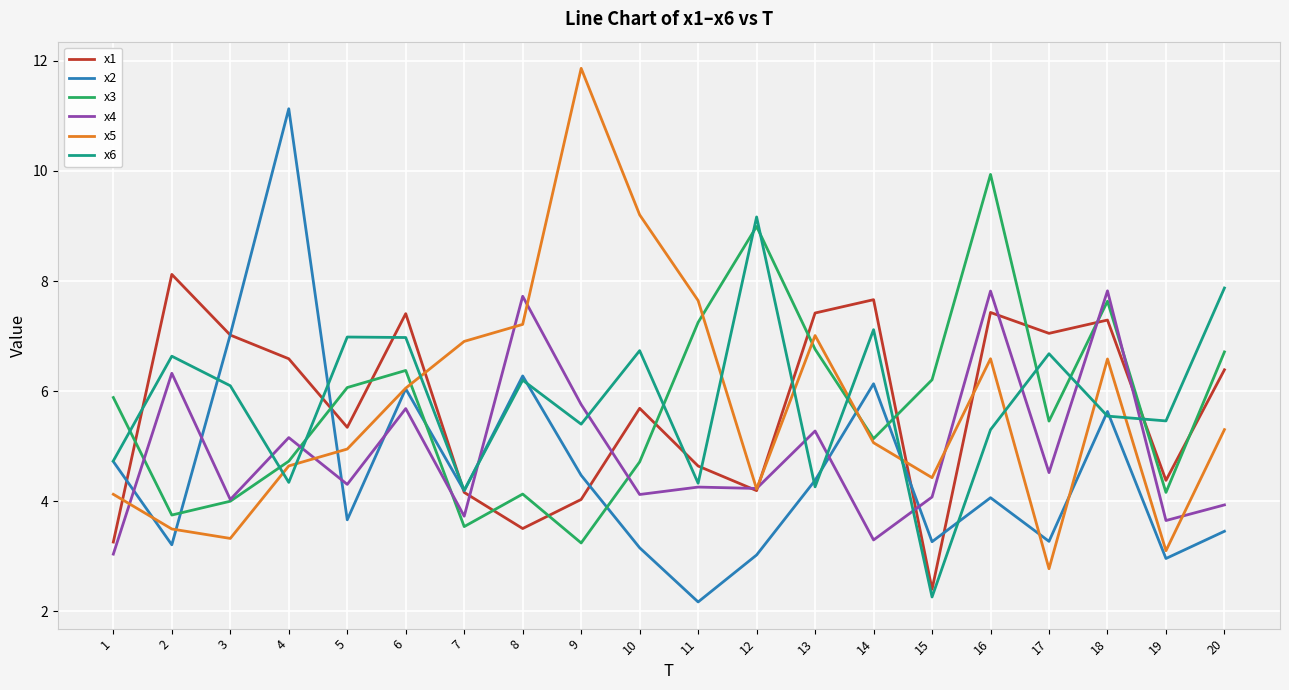

At which category does x1 reach its first local peak?

2